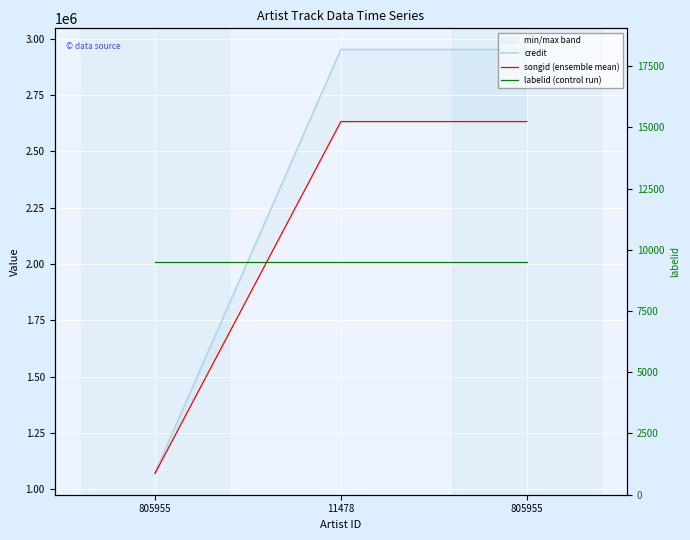

How many series are shown in this chart?

3